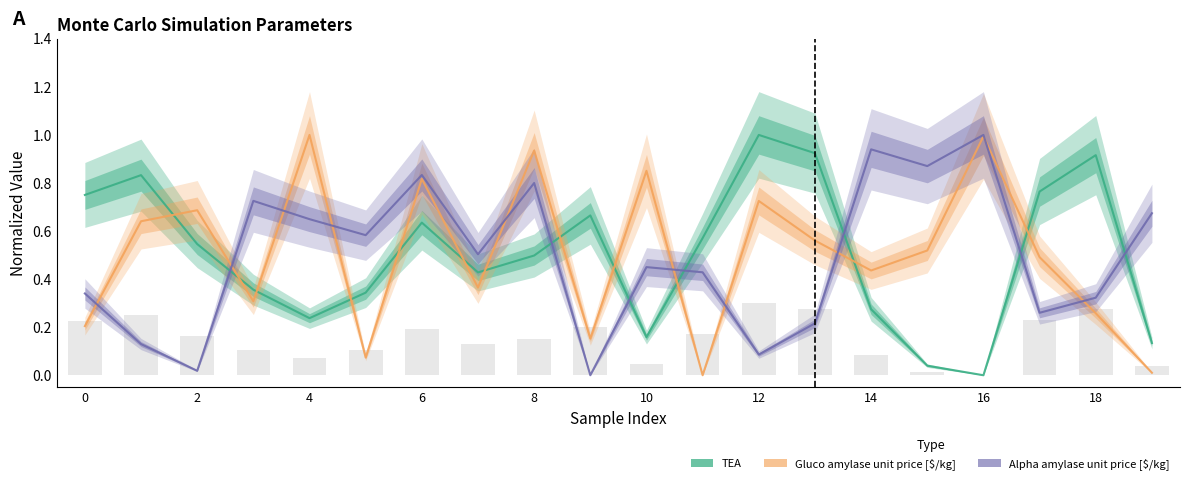

How many groups of bars are there?

20